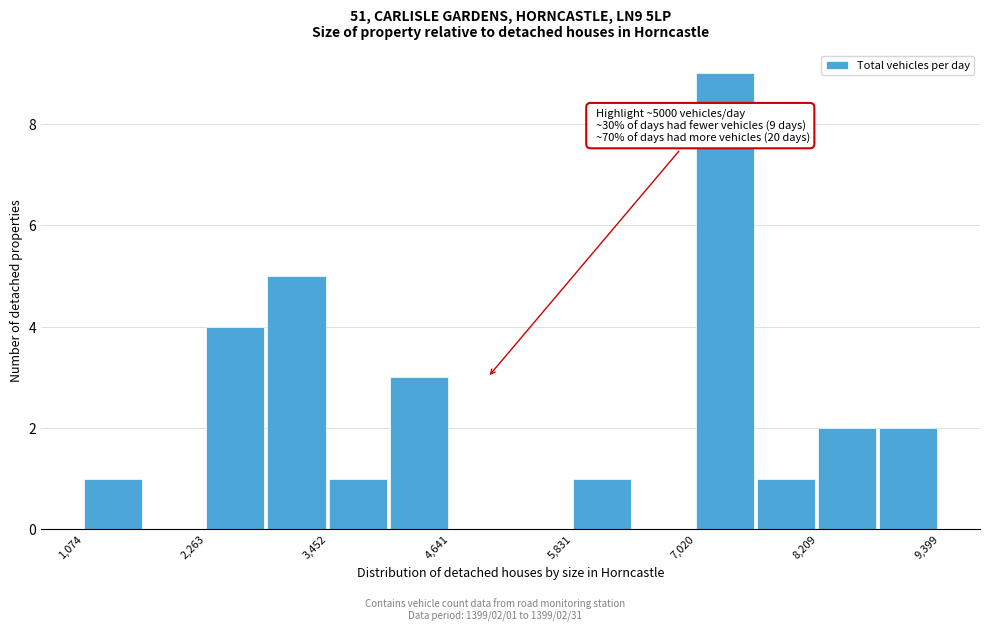

Around what value on the x-axis is the tallest bar? Give the approximate position of its centre, as read against the axis.

7400